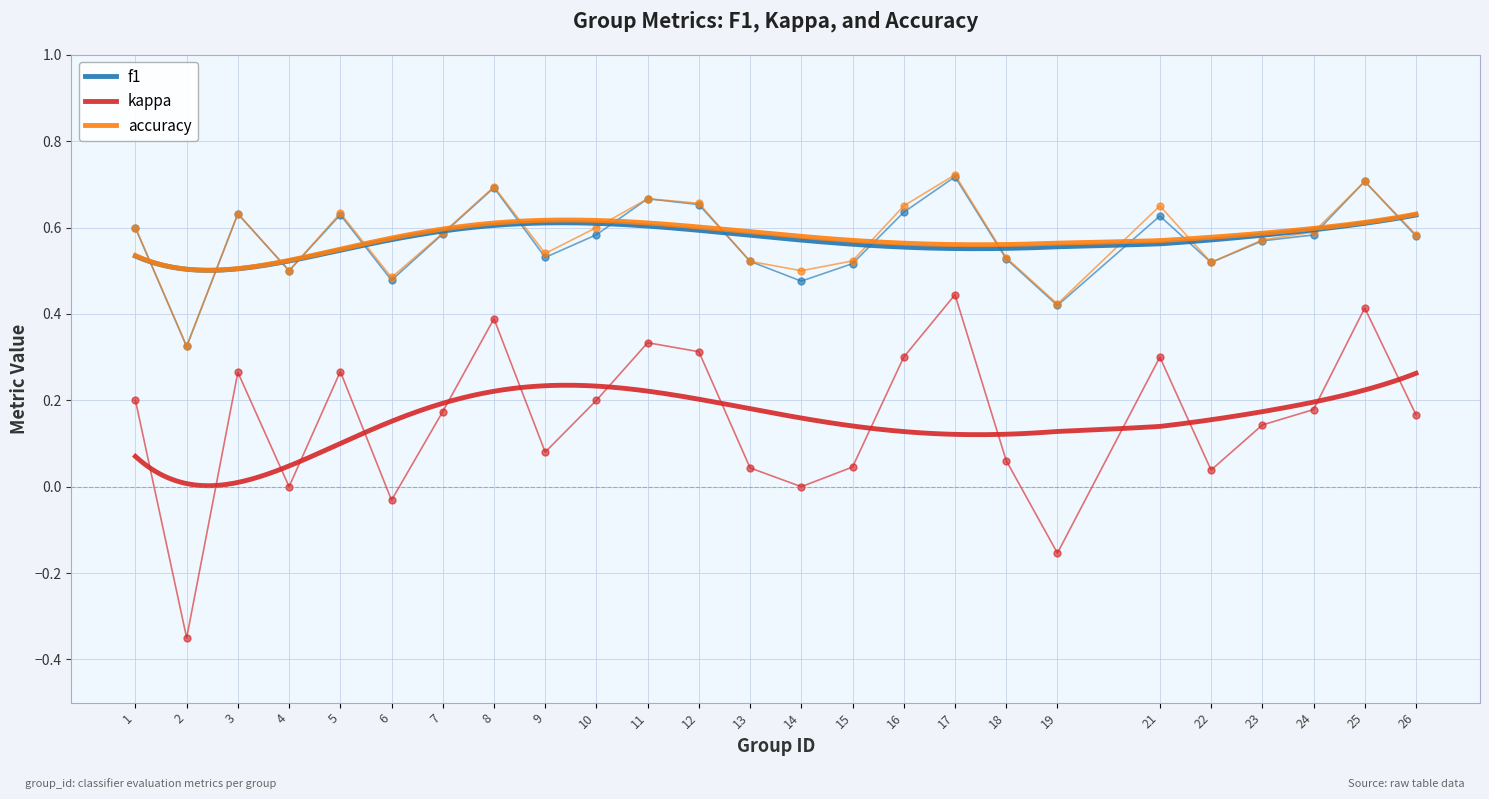

True or false: accuracy and f1 intersect in this chart.

False